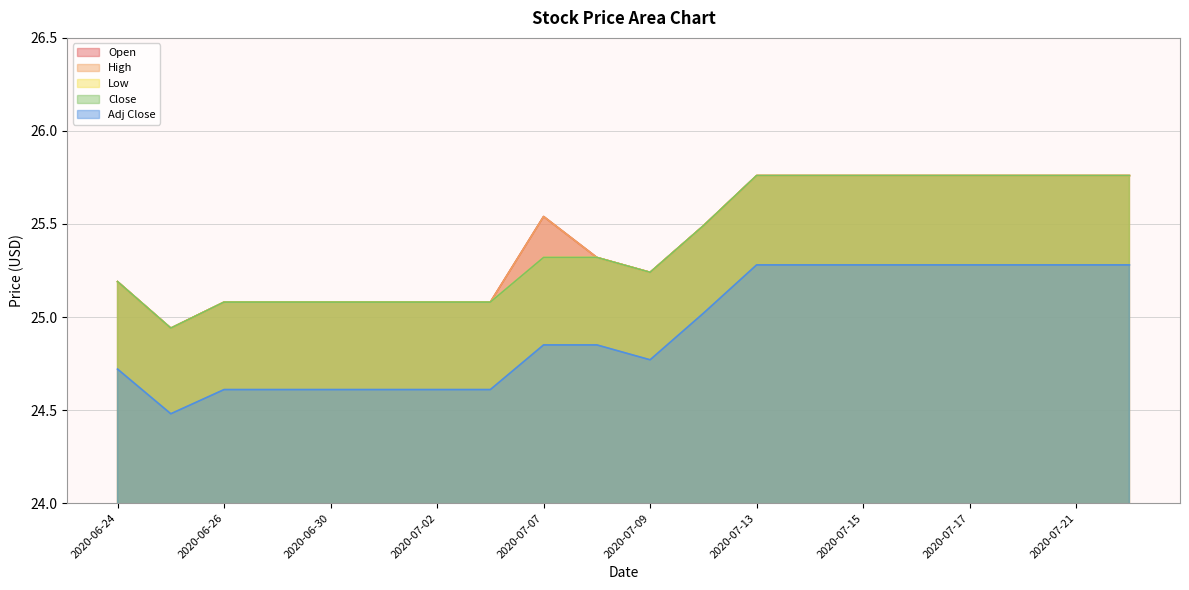

Which series has the widest spread of values?

Open